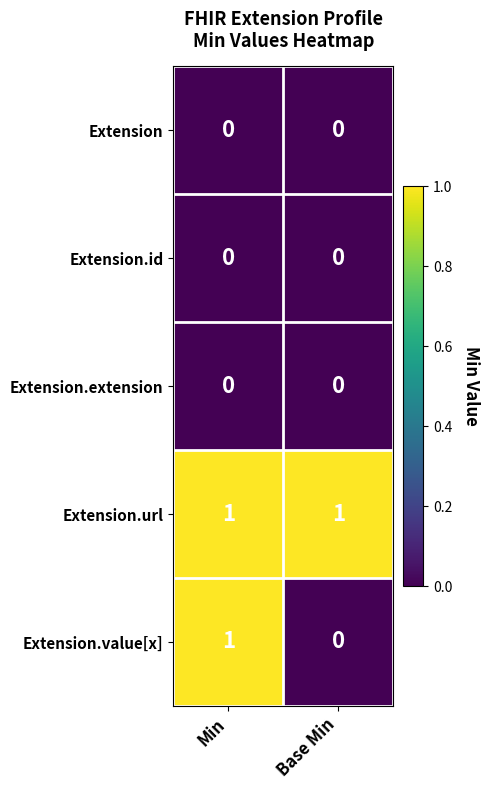

The Extension series shows 0 at Base Min. True or false?

True